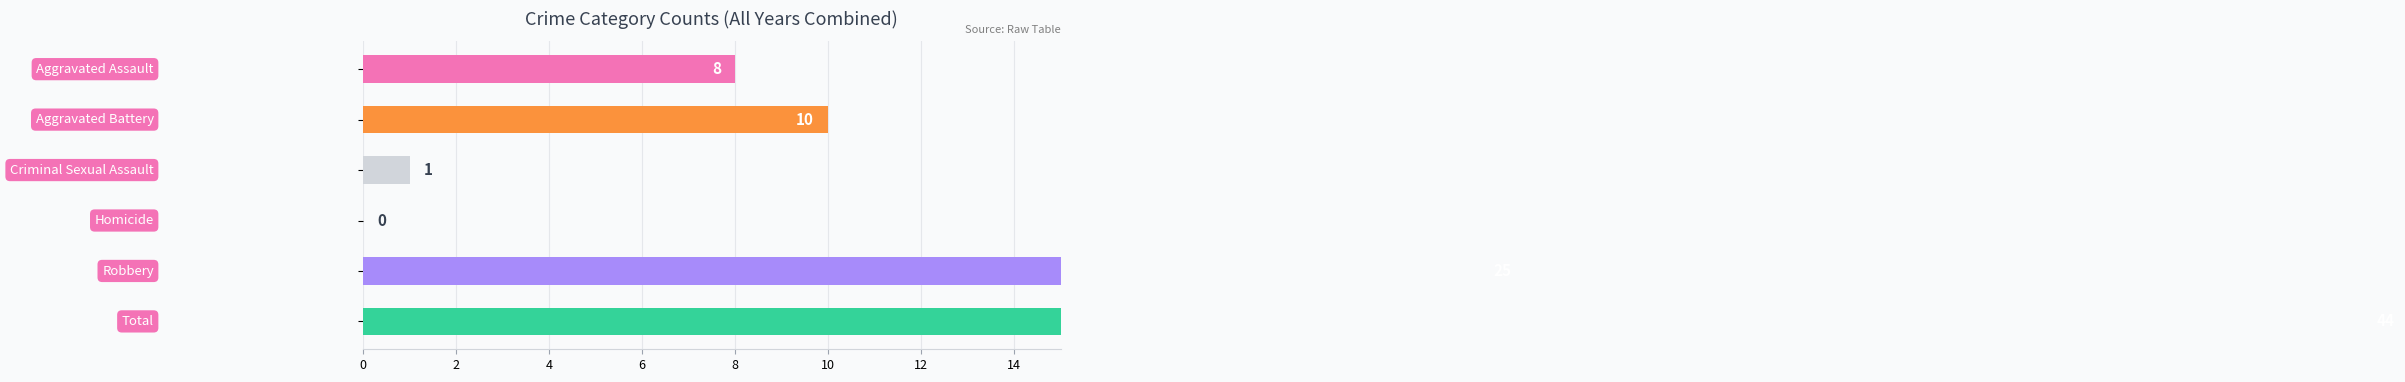

Are the bars horizontal?

Yes